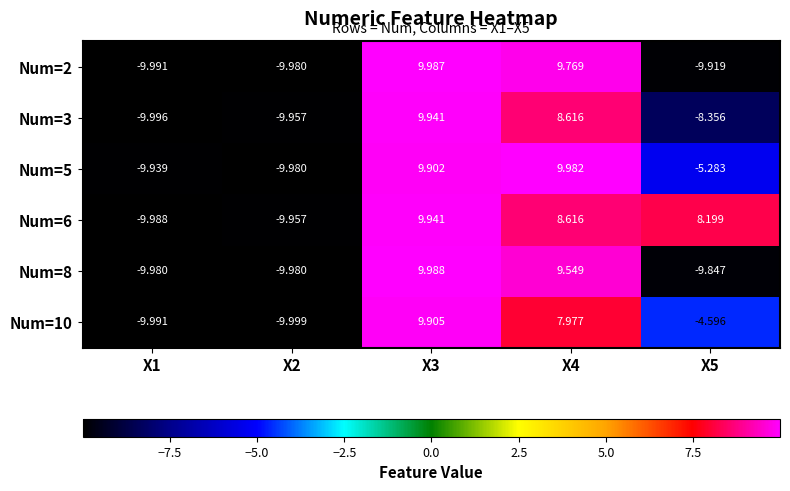

How many distinct data groups are displayed?

6